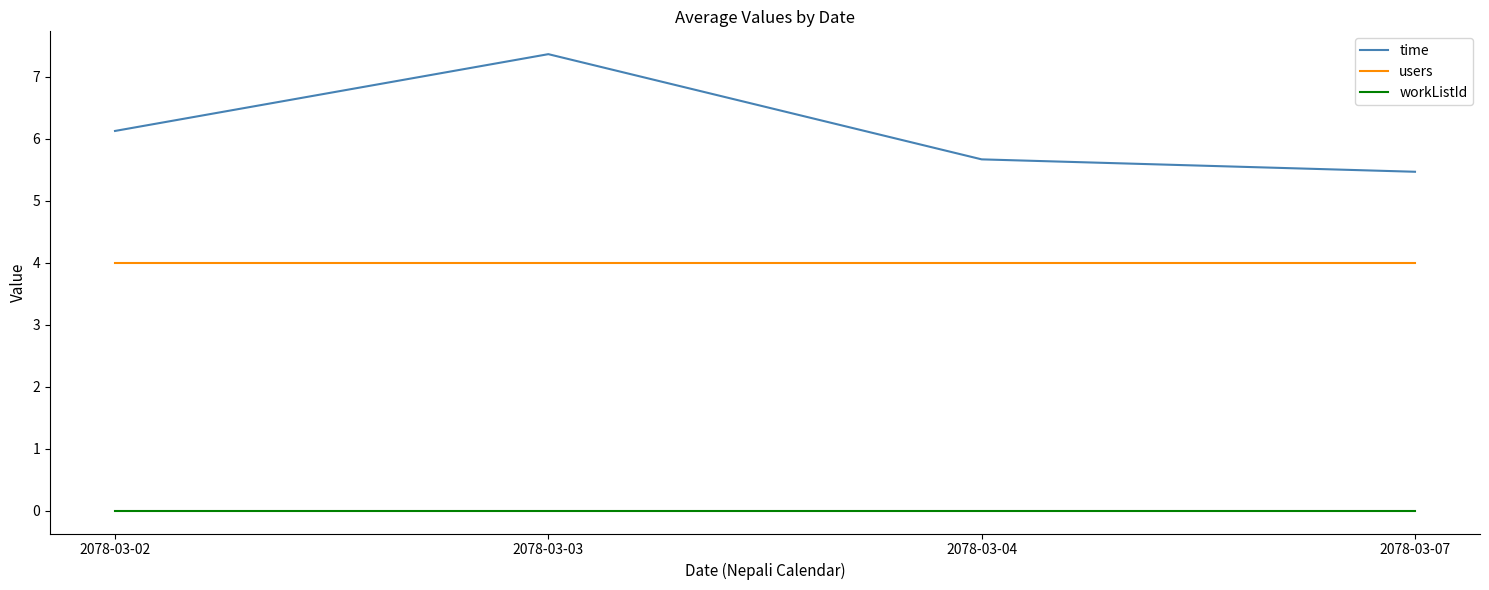

What is the greatest value displayed?

7.4